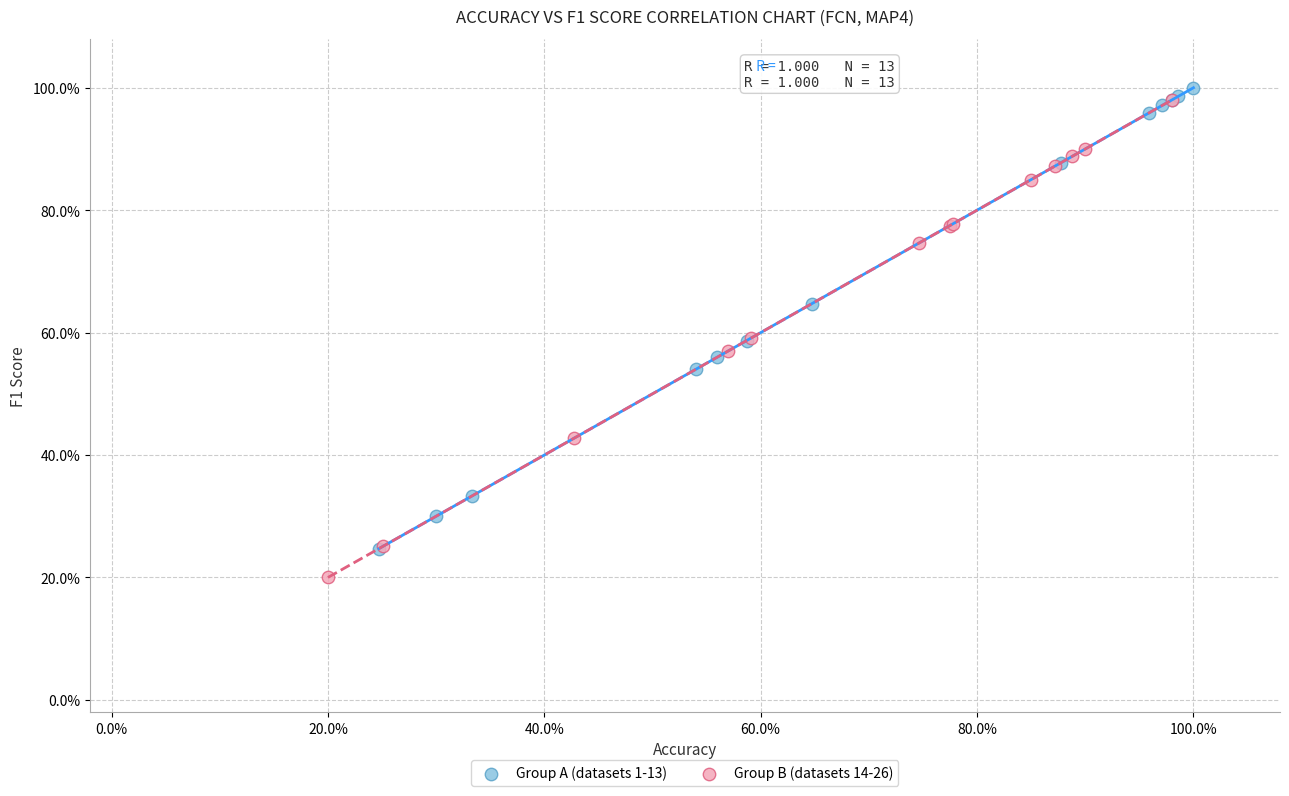

Which series contains the highest Y value?

Group A (datasets 1-13)